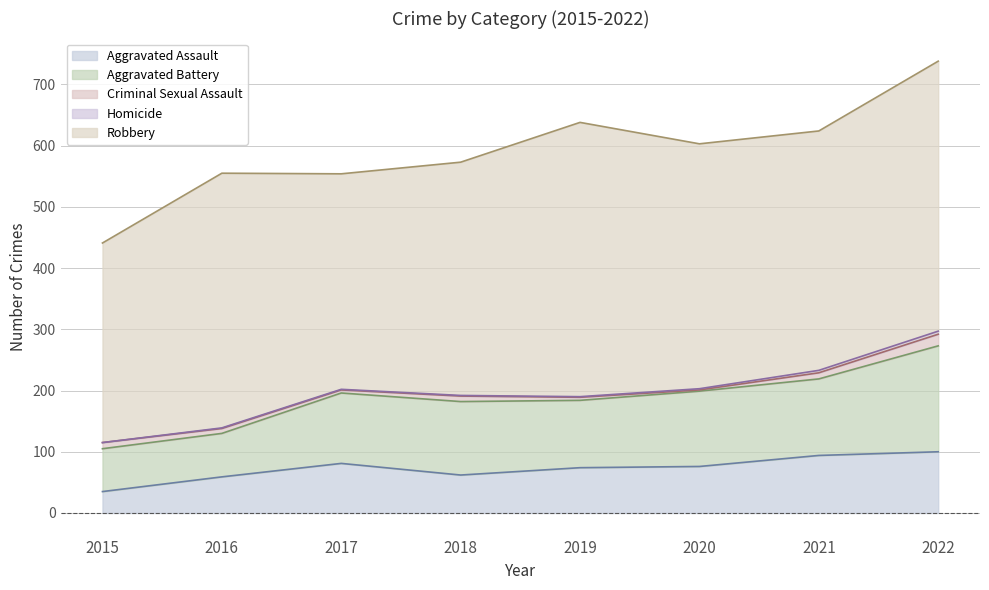

Read the Criminal Sexual Assault value at 2019.

5